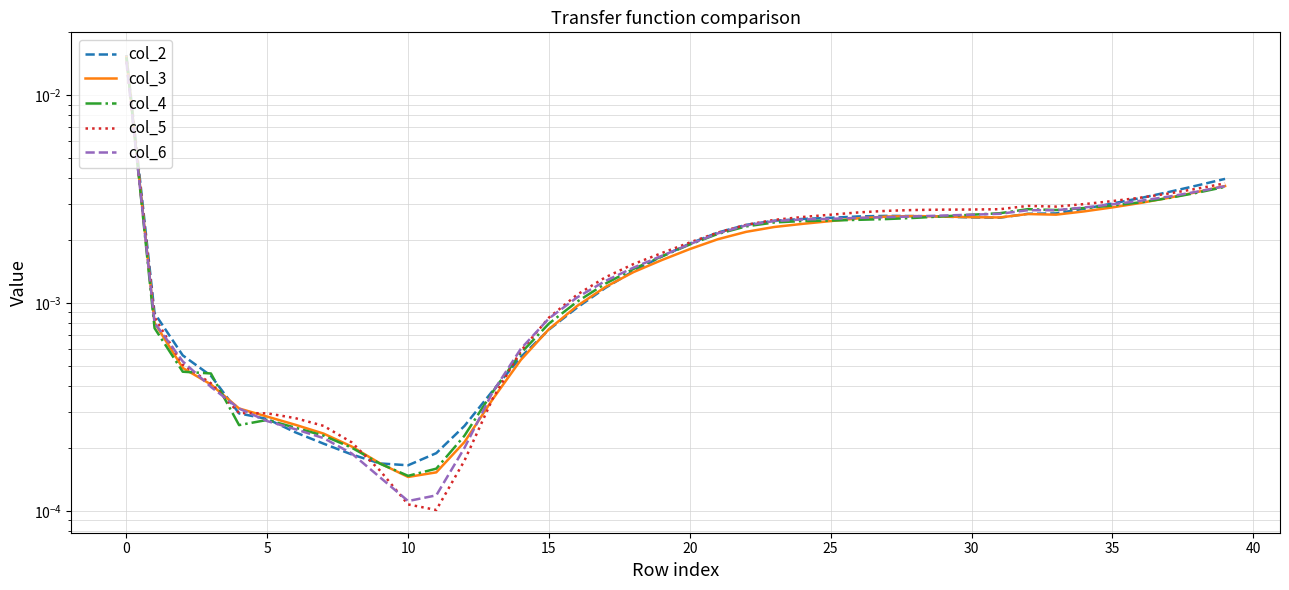

True or false: col_4 has more than 2 points higher than both neighbors.

False